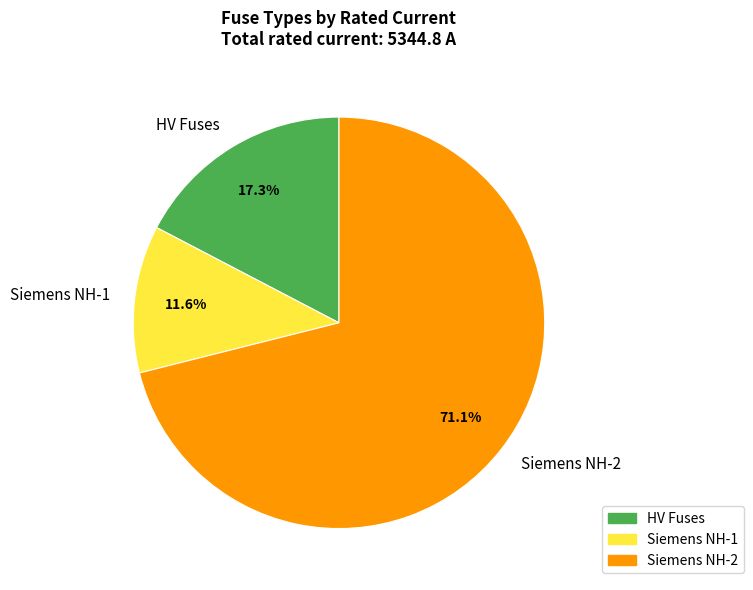

How many segments does this pie chart have?

3